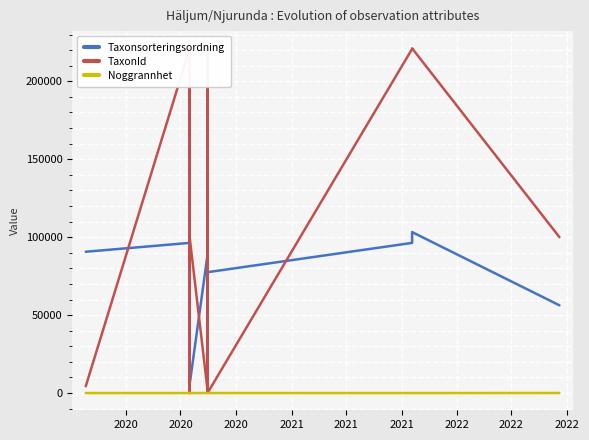

What is the value of the TaxonId point at the 9th from the left?

100526